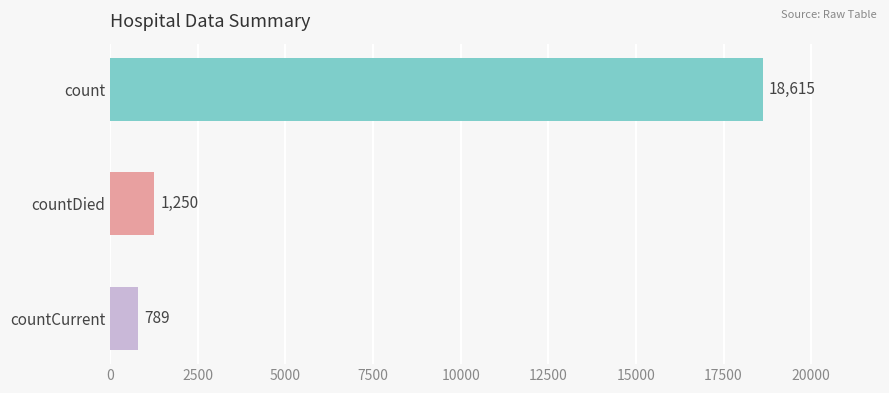

How many bars are there in total?

3